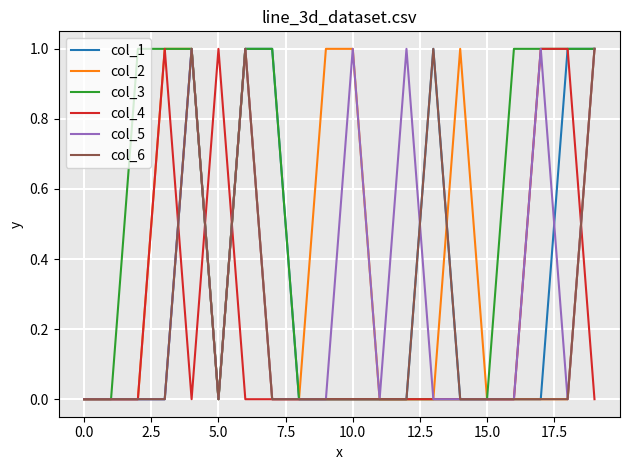

What is the difference between the maximum and minimum values in the col_5 series?

1